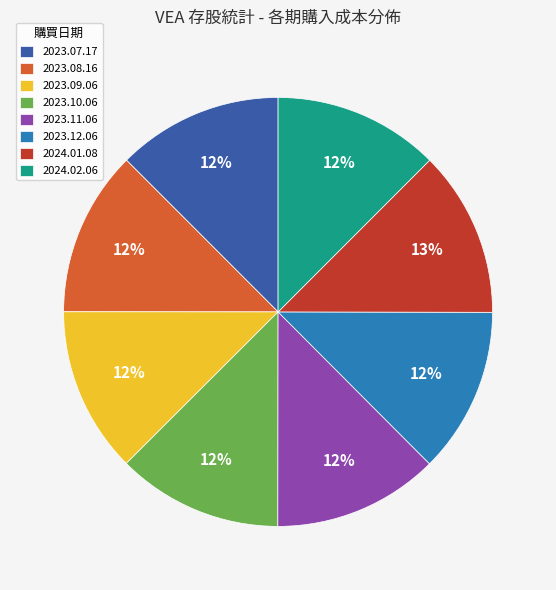

Approximately how many times larger is the value at 2023.09.06 compared to 2023.08.16?

1.0